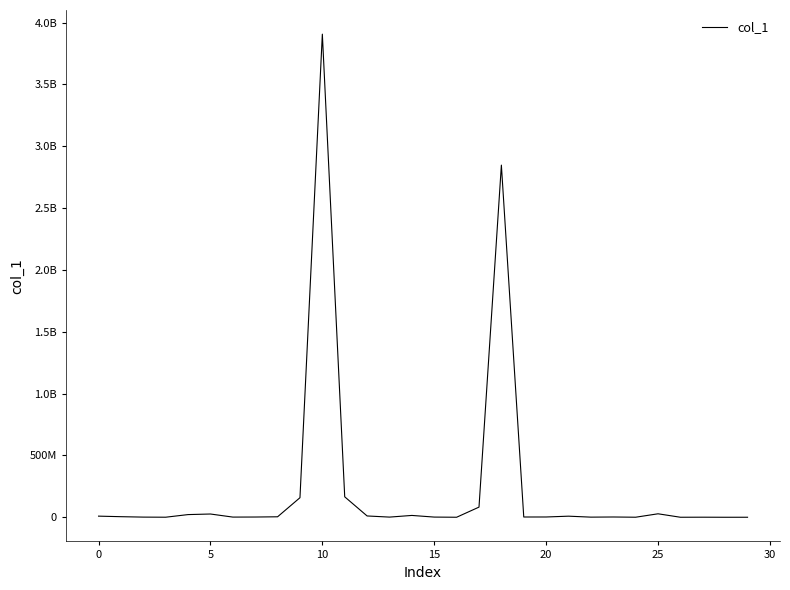

Which category has the lowest value across all series?

28